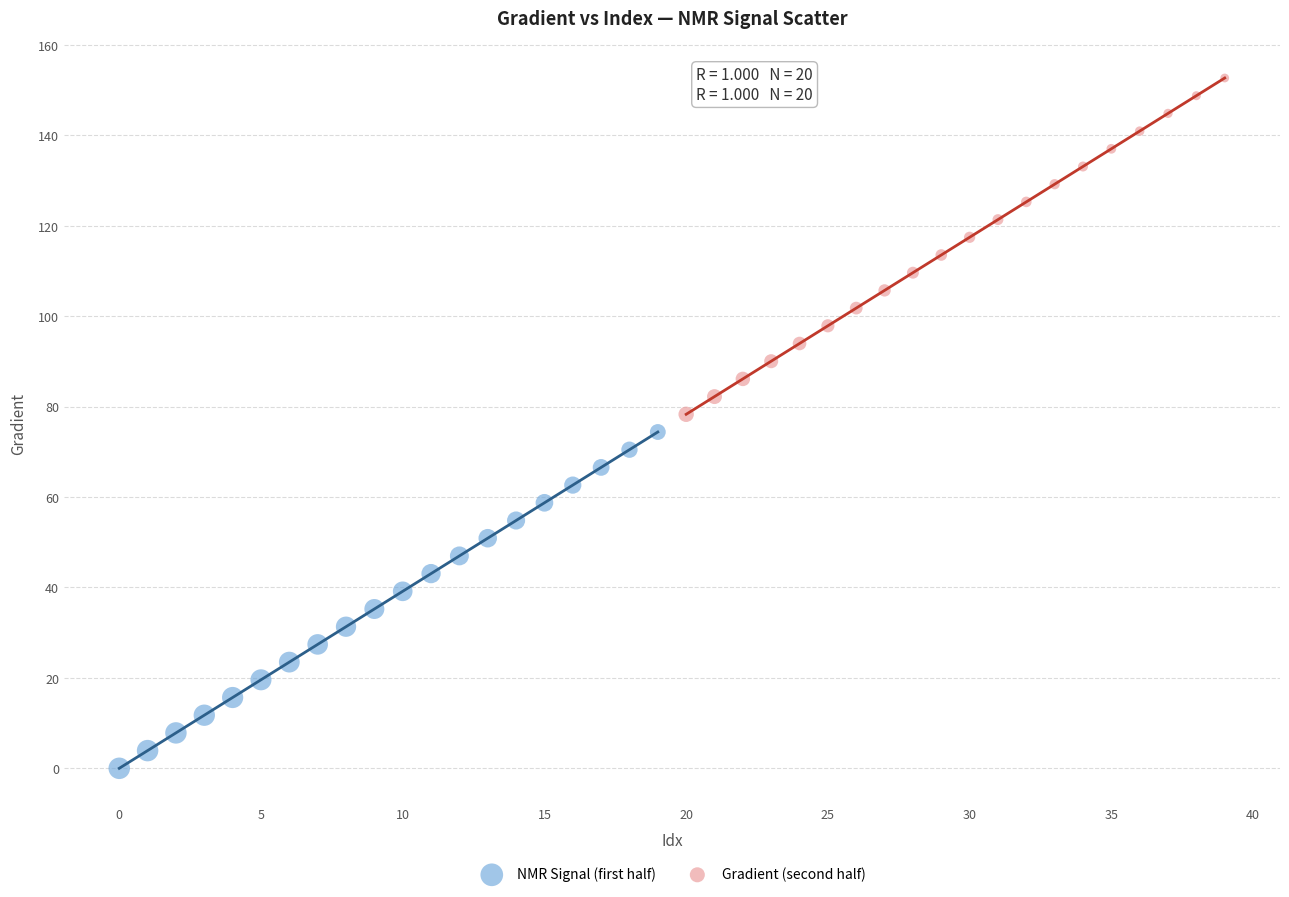

Which series contains the lowest Y value?

NMR Signal (first half)